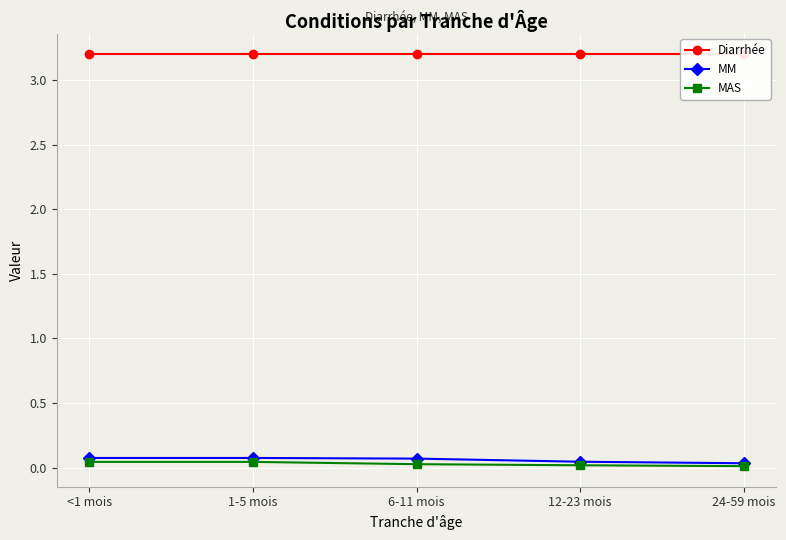

Reading right to left, extract all data points from this chart.

Diarrhée: 3.2	3.2	3.2	3.2	3.2
MM: 0.0	0.0	0.1	0.1	0.1
MAS: 0.0	0.0	0.0	0.0	0.0